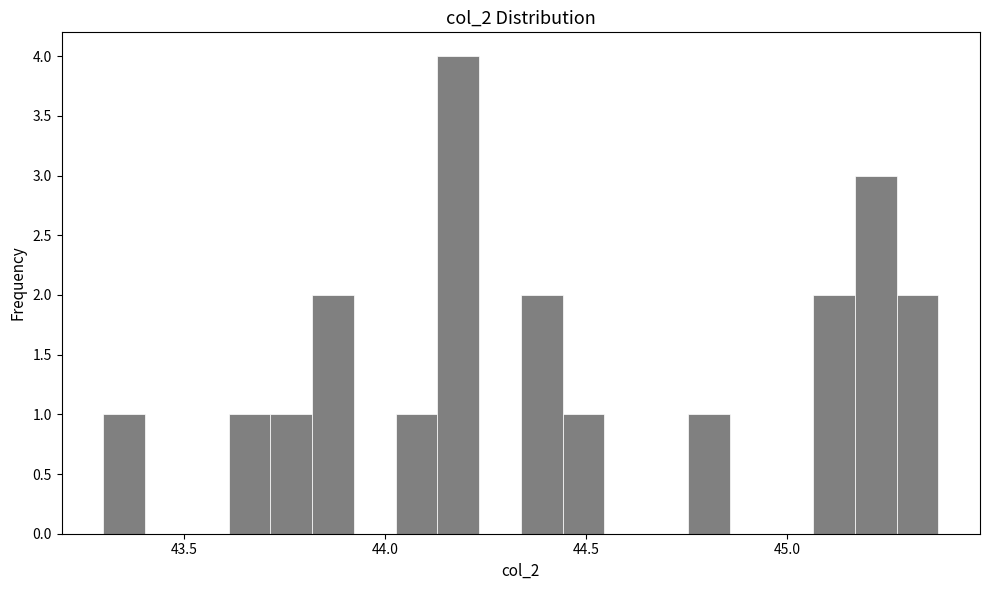

Read against the x-axis, roughly where is the centre of the tallest bar?

44.20